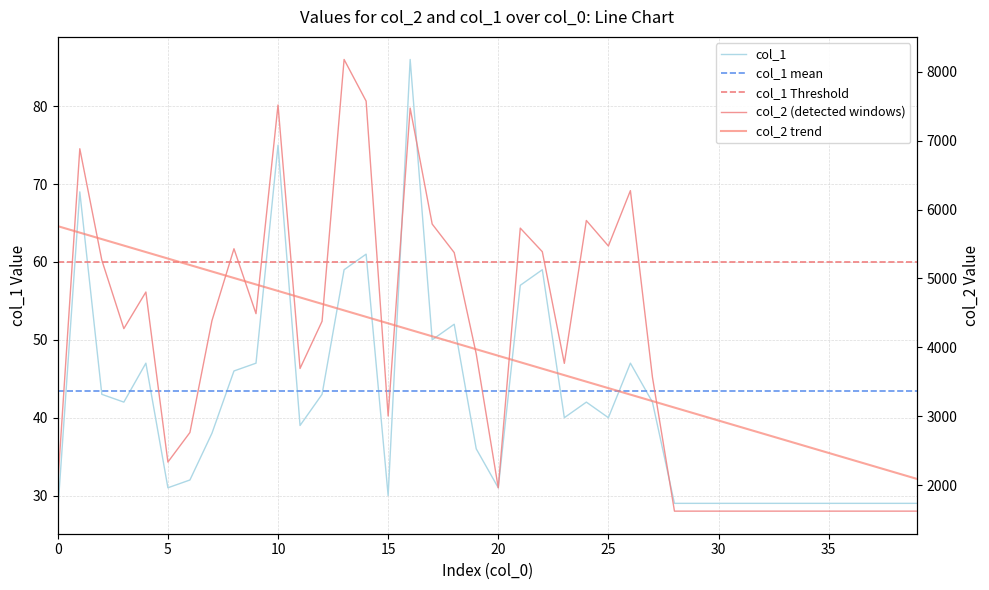

True or false: col_1 has more than 2 points higher than both neighbors.

True